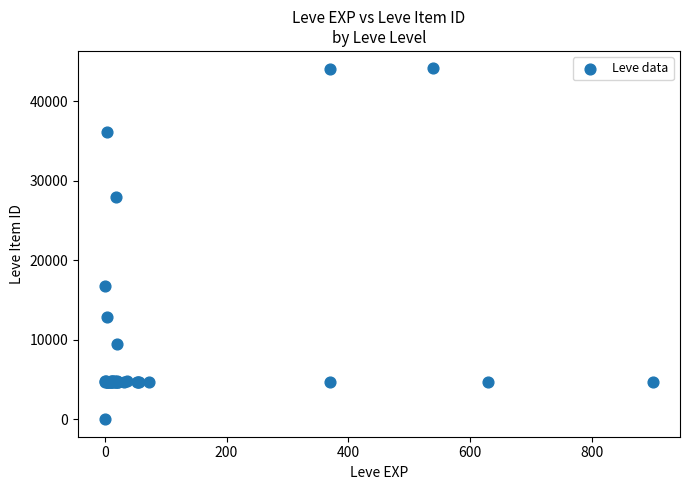

What Y value in the scatter plot is closest to 22050?

16734